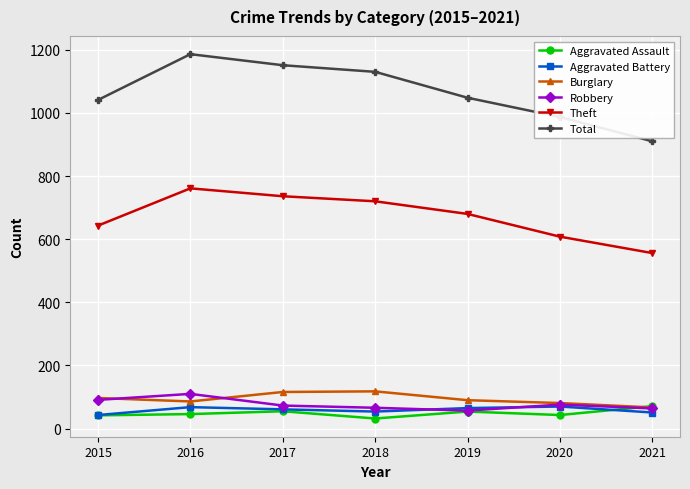

What is the minimum value shown in the chart?

32